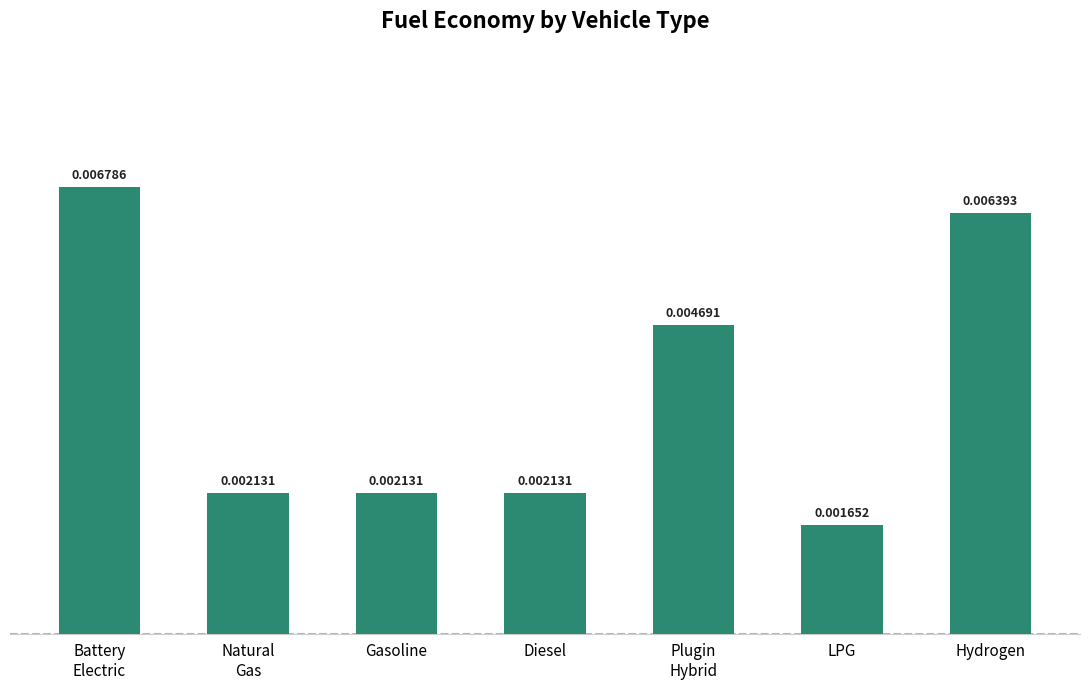

What is the label of the 3rd bar from the left?

Gasoline